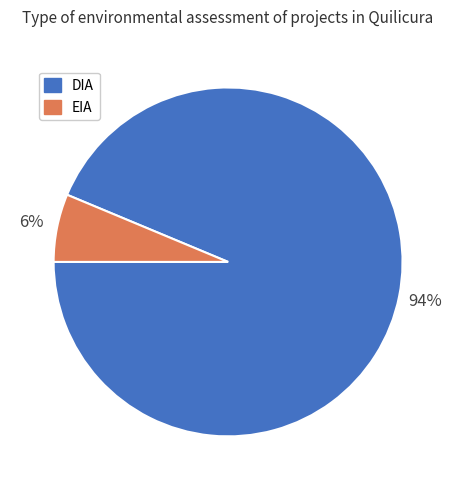

To the nearest percent, what portion does DIA represent?

94%